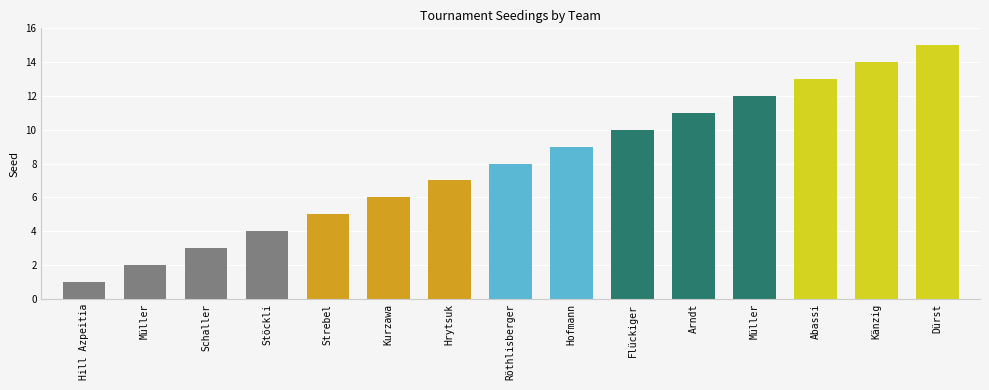

At which label does the data first exceed 8?

Hofmann